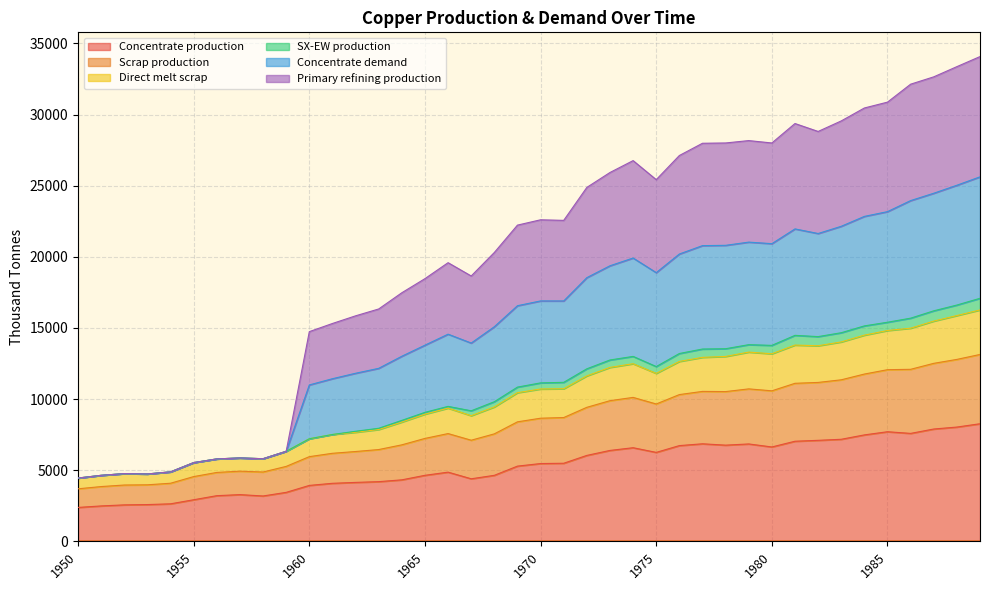

Which series has the largest range (max minus min)?

Concentrate demand